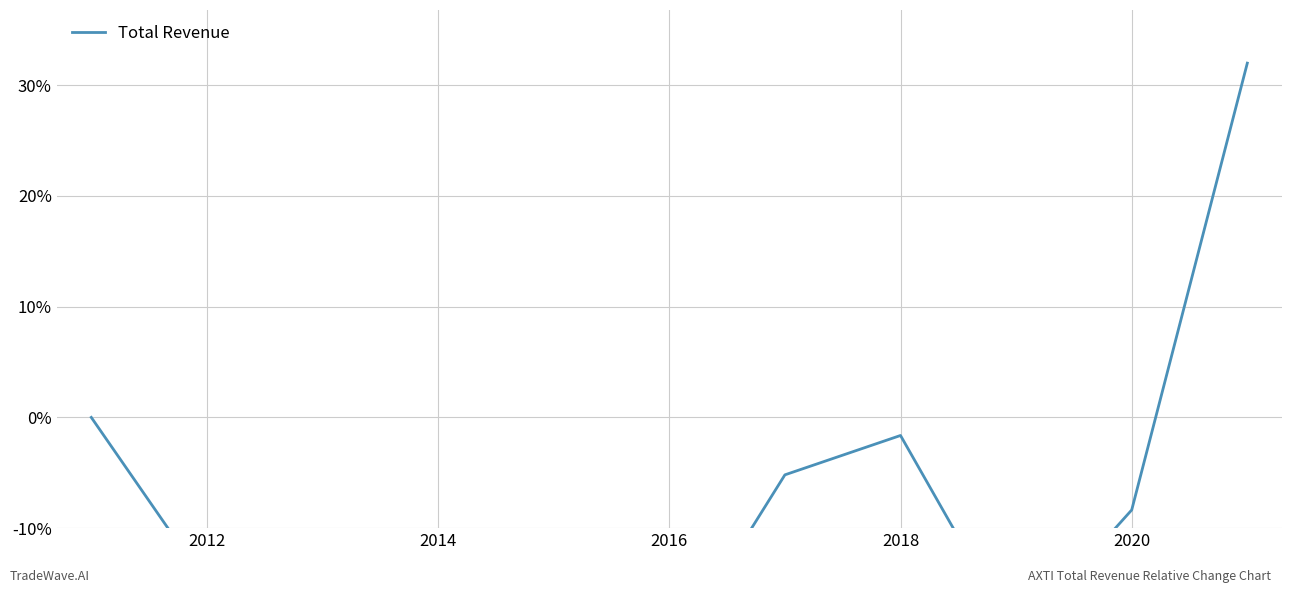

Reading left to right, transcribe all the data shown in this chart.

0.0	-15.1	-18.1	-19.8	-25.6	-21.9	-5.2	-1.6	-20.0	-8.4	32.0